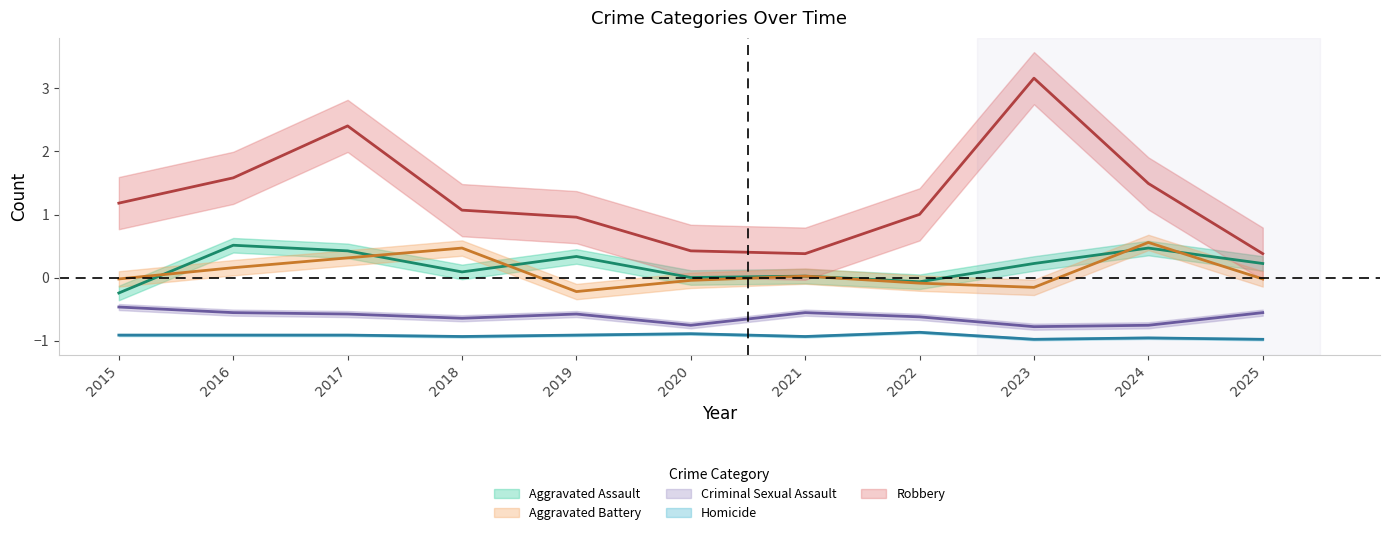

At 2023, list the series in order from smallest to largest.

Homicide, Criminal Sexual Assault, Aggravated Battery, Aggravated Assault, Robbery